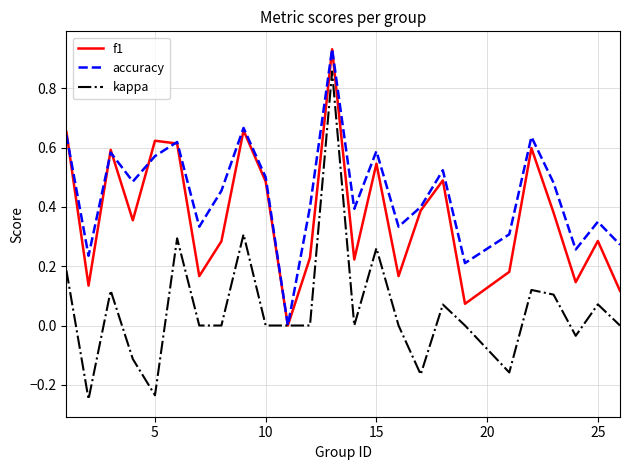

Which series has the largest total across all categories?

accuracy